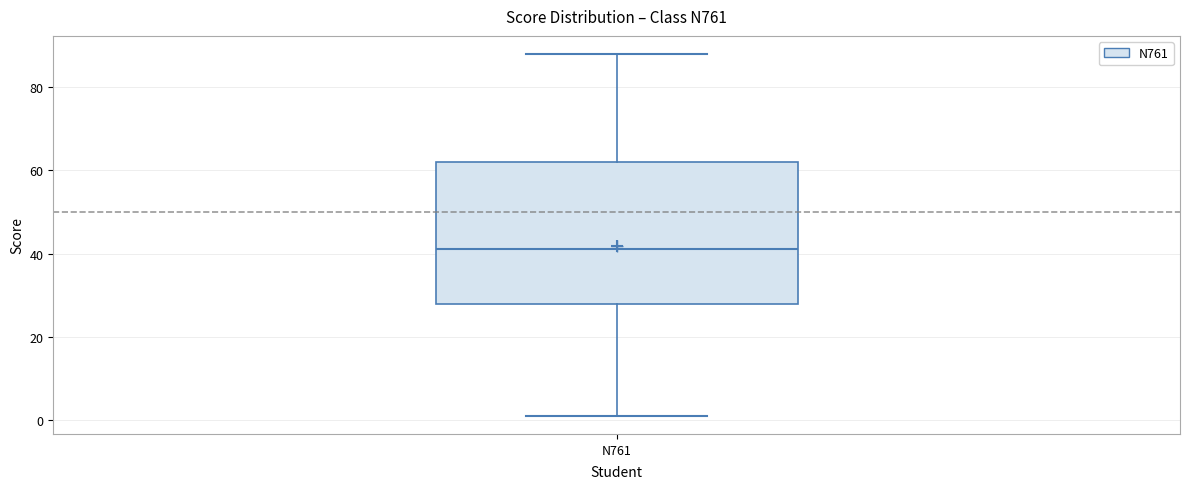

Read this box plot against the y-axis: the position of the median line, the range covered by the box, and the ends of both whiskers. The values are not printed on the chart, so give them approximately, as read against the axis.

median 42, box 28 to 62, whiskers 2 to 88